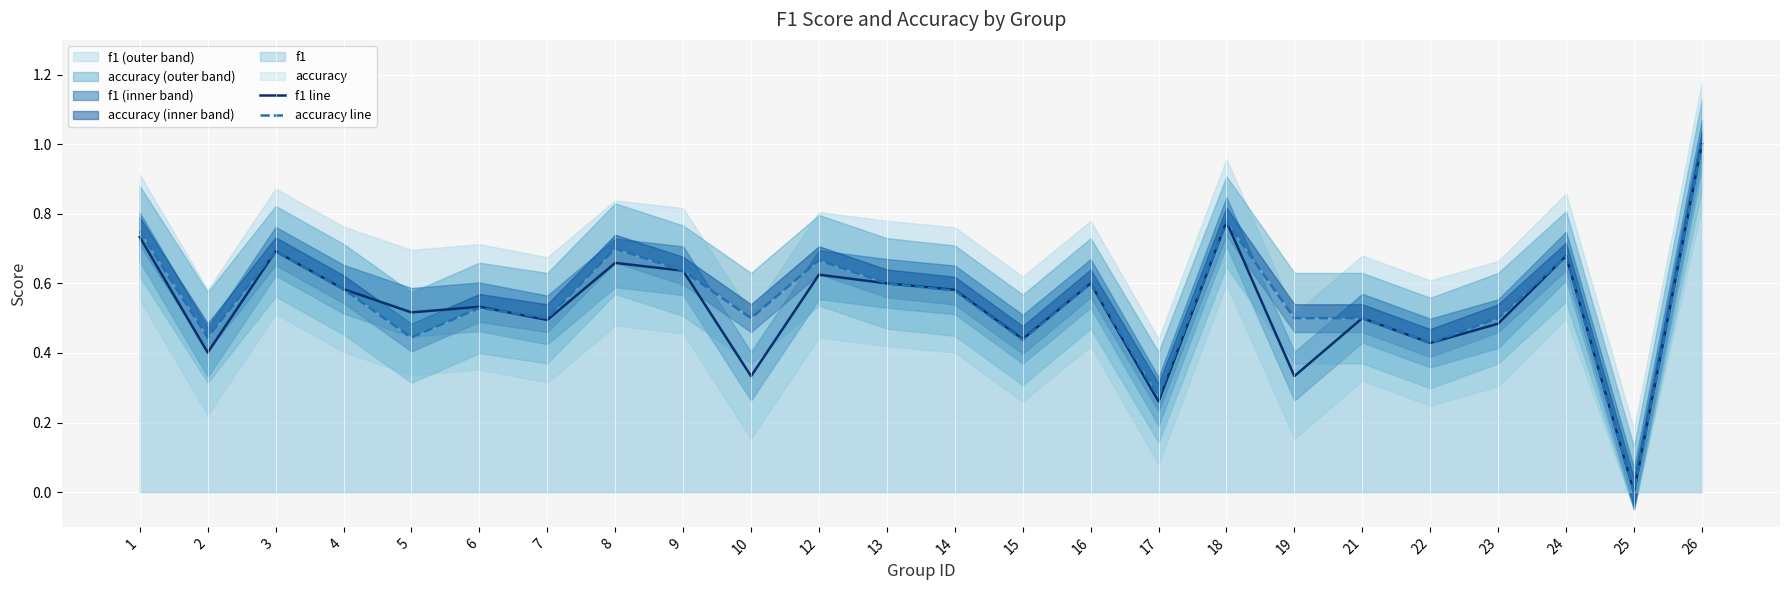

Where is the first local minimum for f1 line?

2